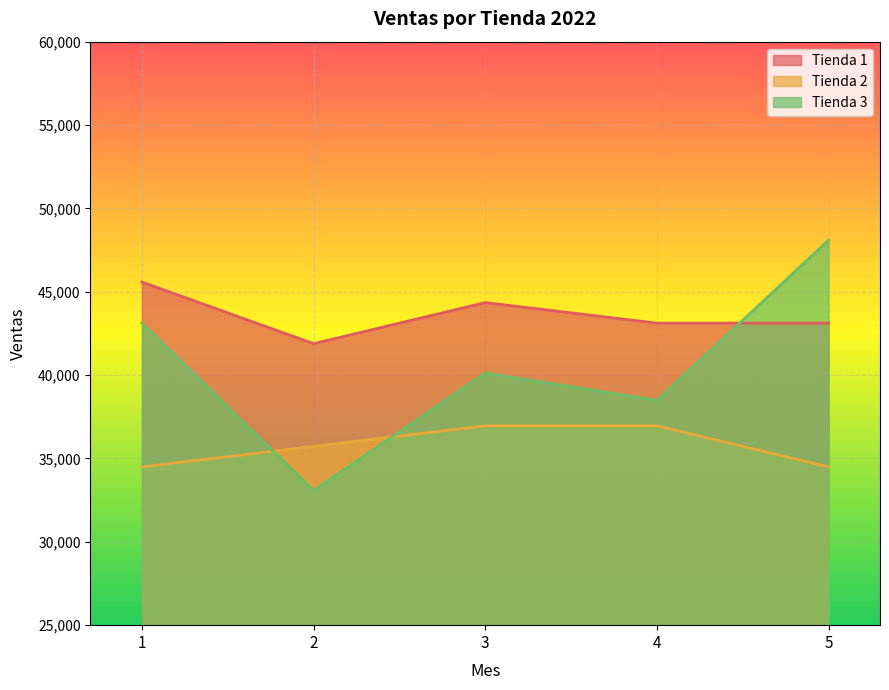

True or false: Tienda 1 and Tienda 2 cross at least once.

False